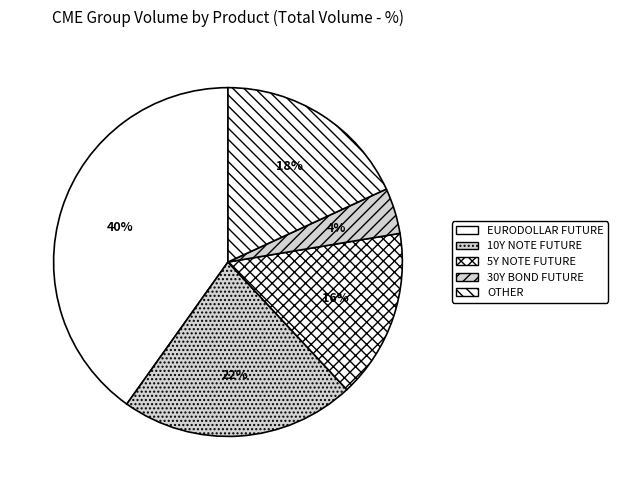

Is there a majority slice in this chart?

No